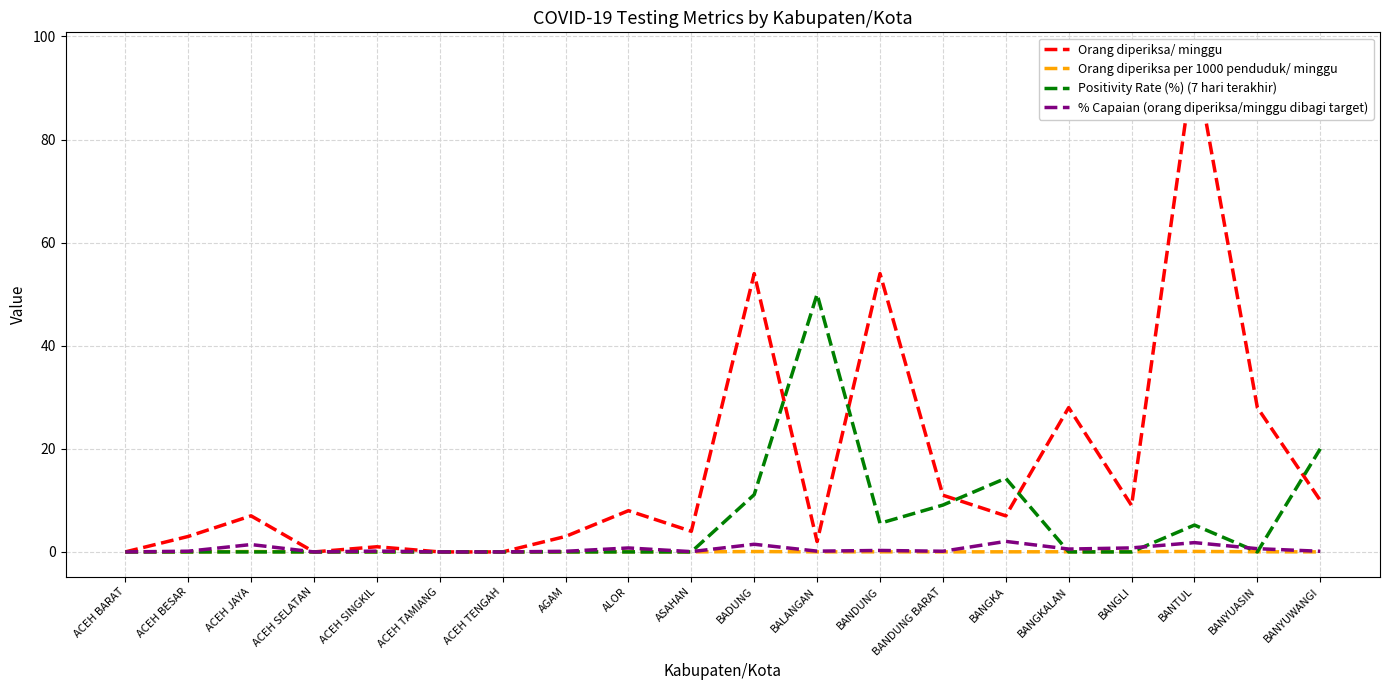

What is the average value of the Positivity Rate (%) (7 hari terakhir) series?

5.8